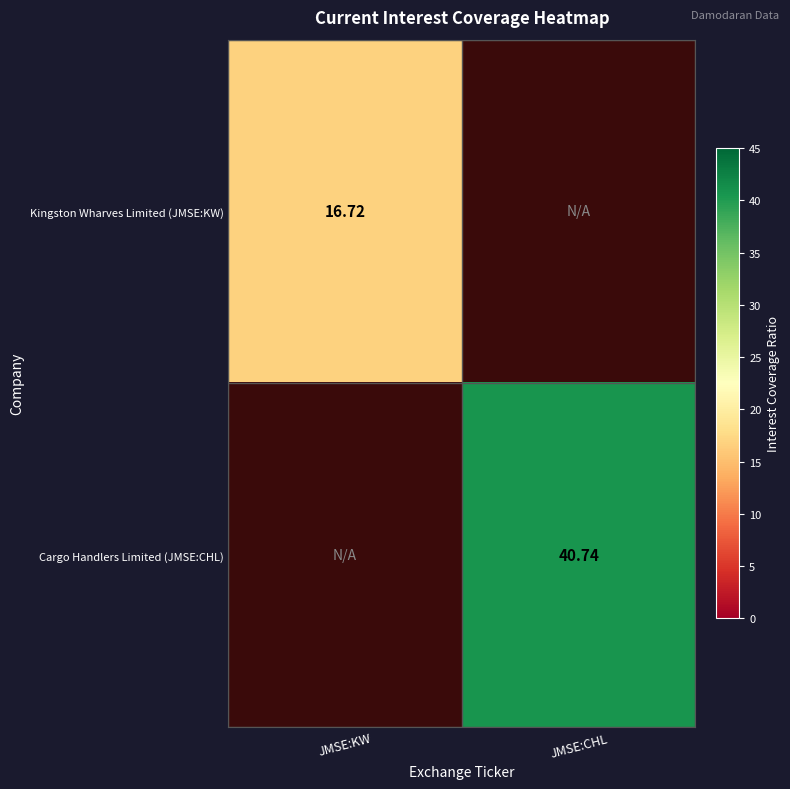

Is the value of Kingston Wharves Limited (JMSE:KW) at JMSE:KW greater than the value of Cargo Handlers Limited (JMSE:CHL) at JMSE:CHL?

No